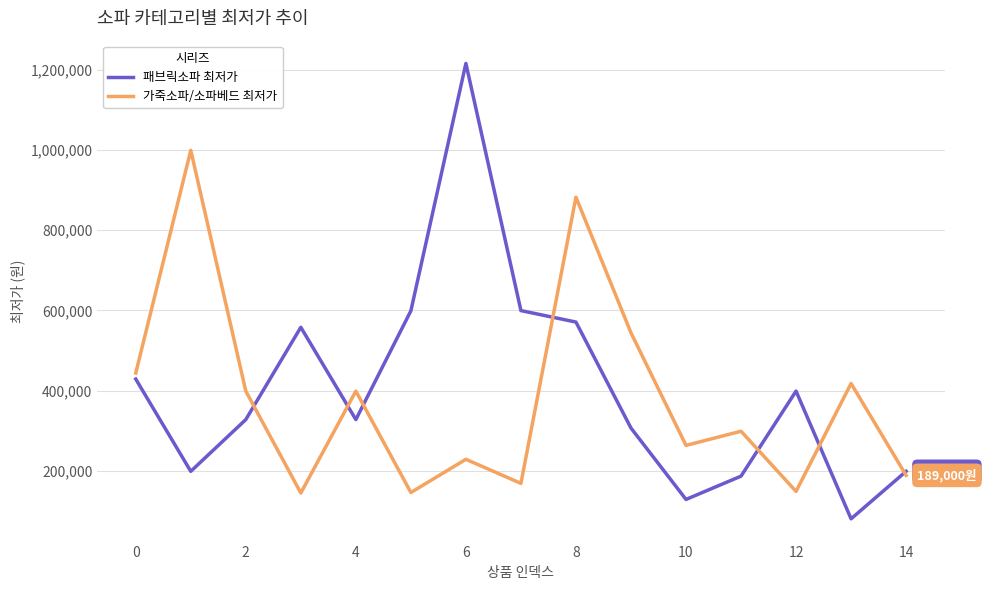

What is the highest value of the 패브릭소파 최저가 series?

1215540